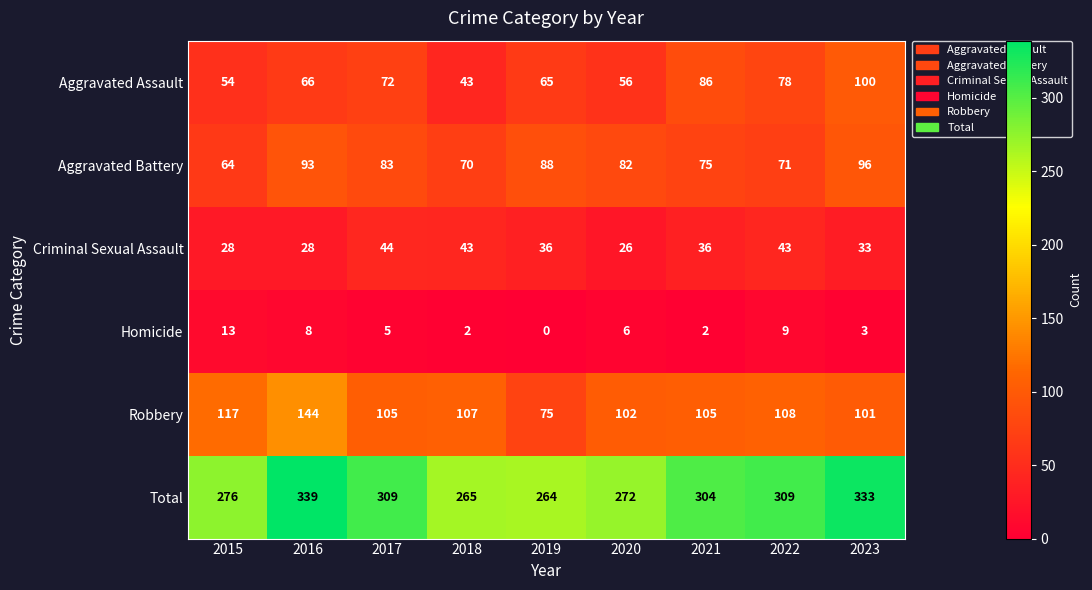

Which label corresponds to the smallest value in the chart?

2019